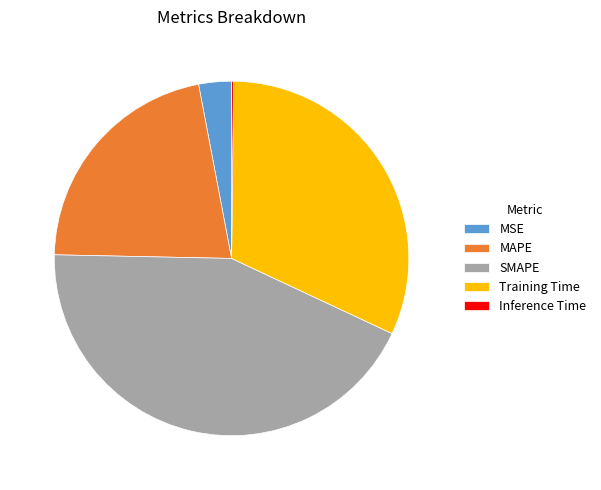

The MAPE slice represents 35% of the pie. True or false?

False